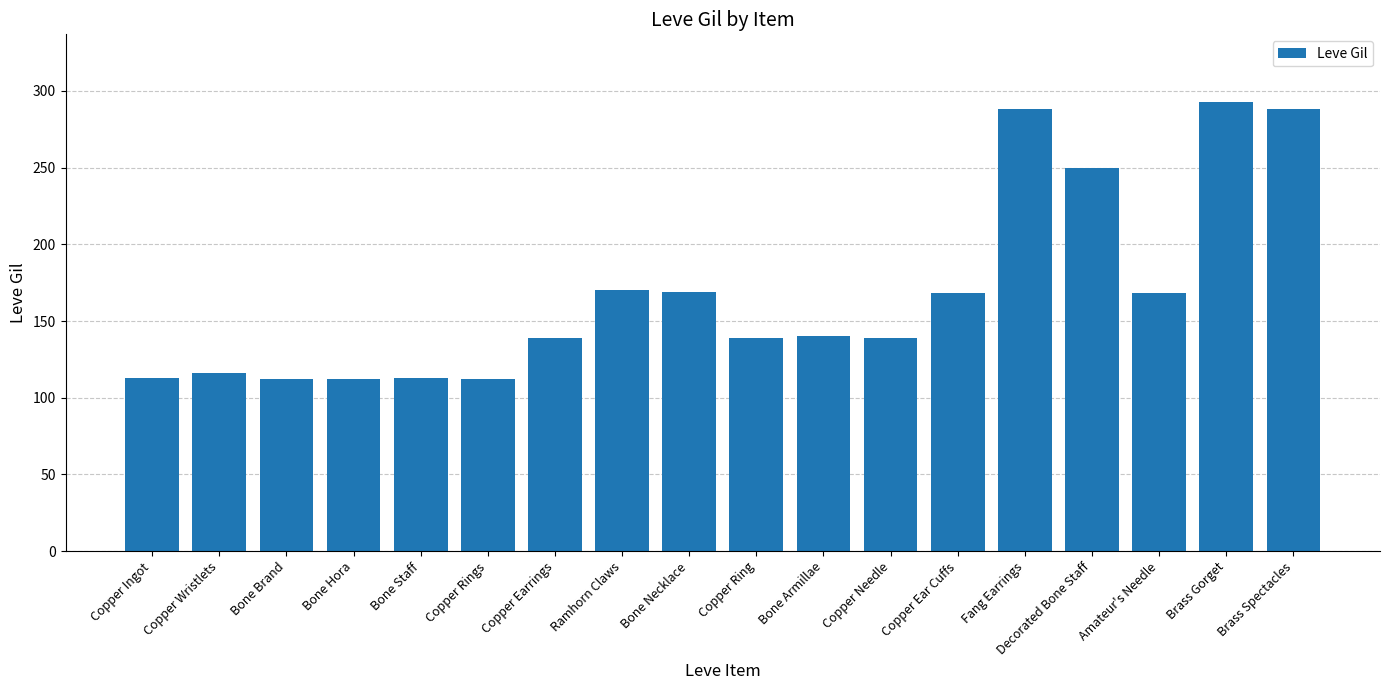

What is the value of the 1st bar from the left?

113